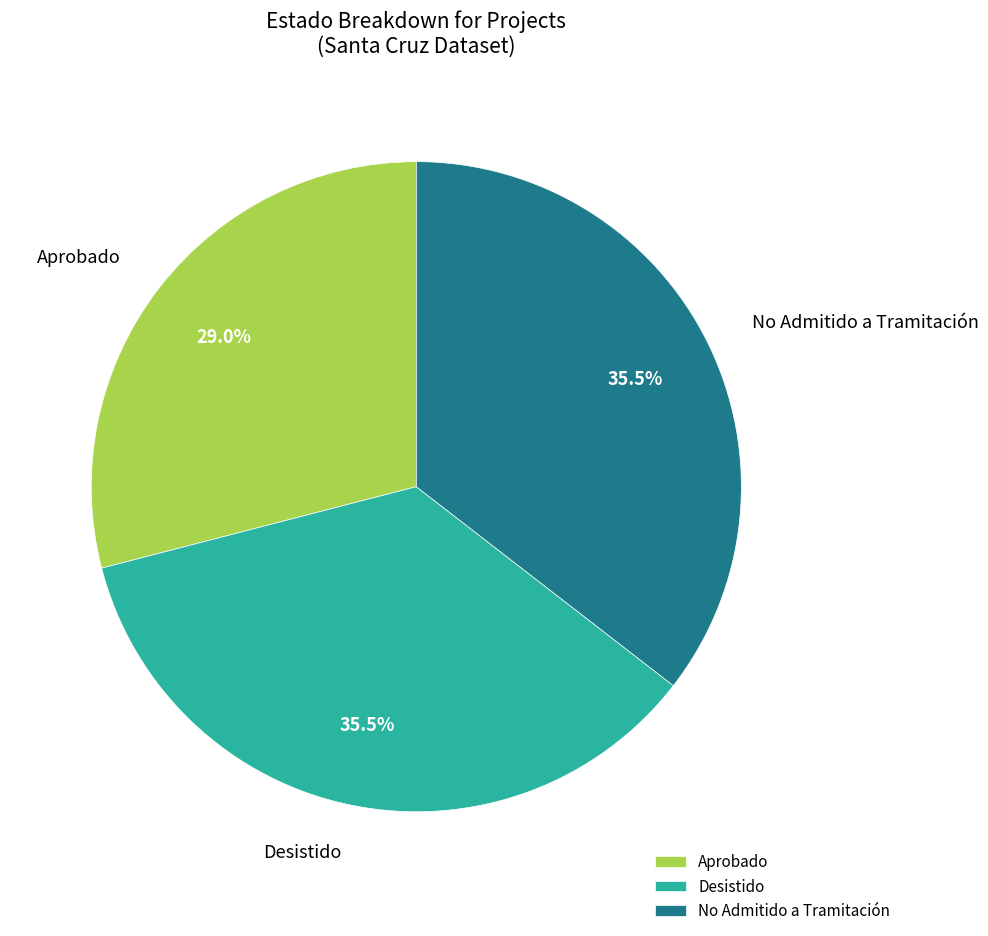

To the nearest percent, what is the average slice percentage?

33%